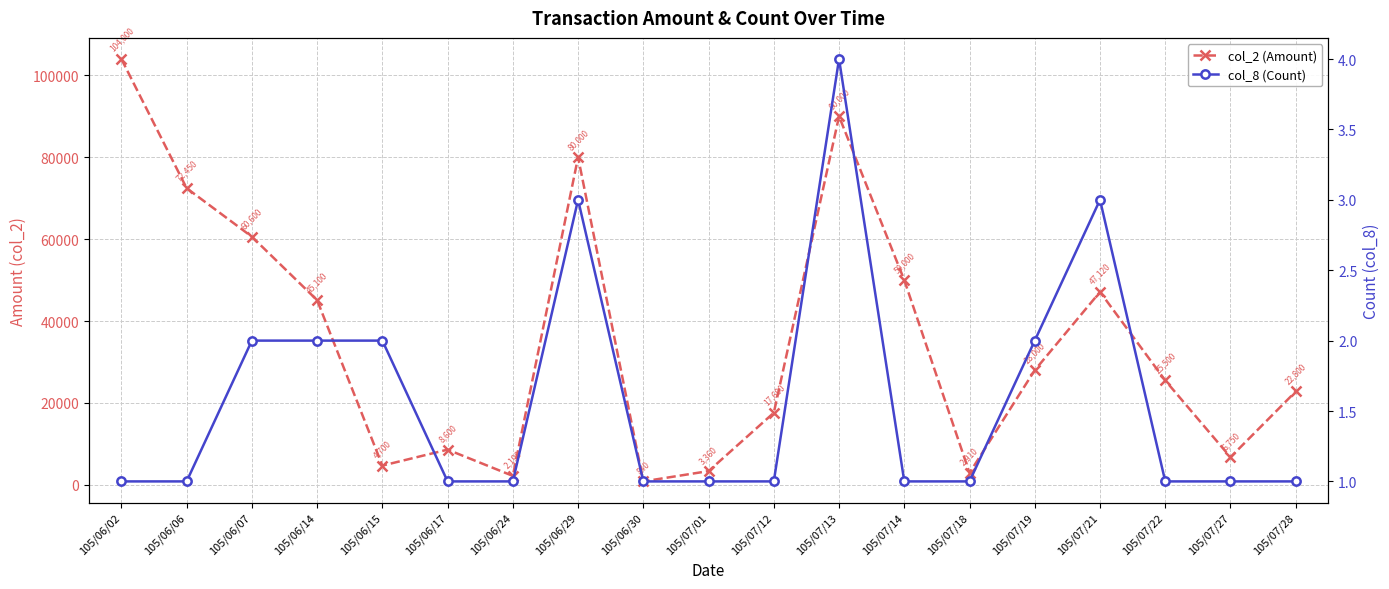

Reading left to right, list all the values displayed in this chart.

col_2 (Amount): 105/06/02=104000	105/06/06=72450	105/06/07=60600	105/06/14=45100	105/06/15=4700	105/06/17=8600	105/06/24=2190	105/06/29=80000	105/06/30=840	105/07/01=3360	105/07/12=17600	105/07/13=90000	105/07/14=50000	105/07/18=2910	105/07/19=28000	105/07/21=47120	105/07/22=25500	105/07/27=6750	105/07/28=22800
col_8 (Count): 105/06/02=1	105/06/06=1	105/06/07=2	105/06/14=2	105/06/15=2	105/06/17=1	105/06/24=1	105/06/29=3	105/06/30=1	105/07/01=1	105/07/12=1	105/07/13=4	105/07/14=1	105/07/18=1	105/07/19=2	105/07/21=3	105/07/22=1	105/07/27=1	105/07/28=1